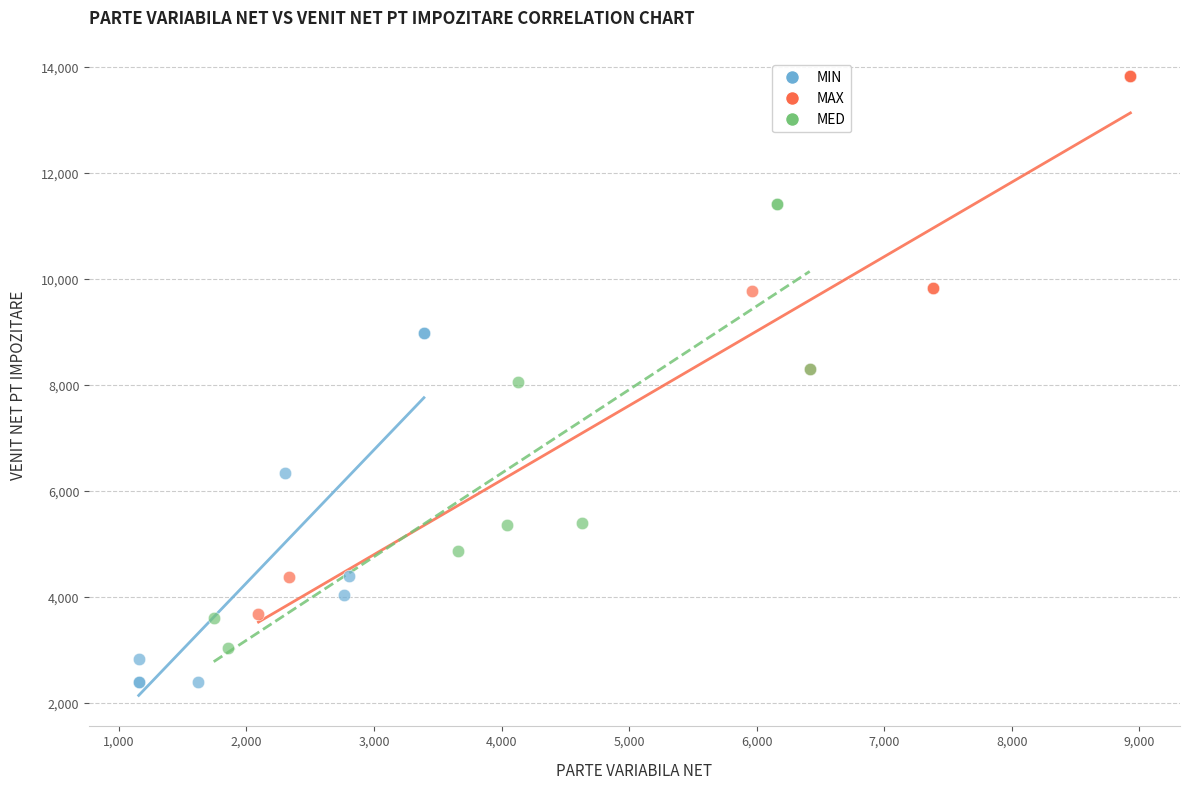

Which series reaches the maximum Y coordinate?

MAX